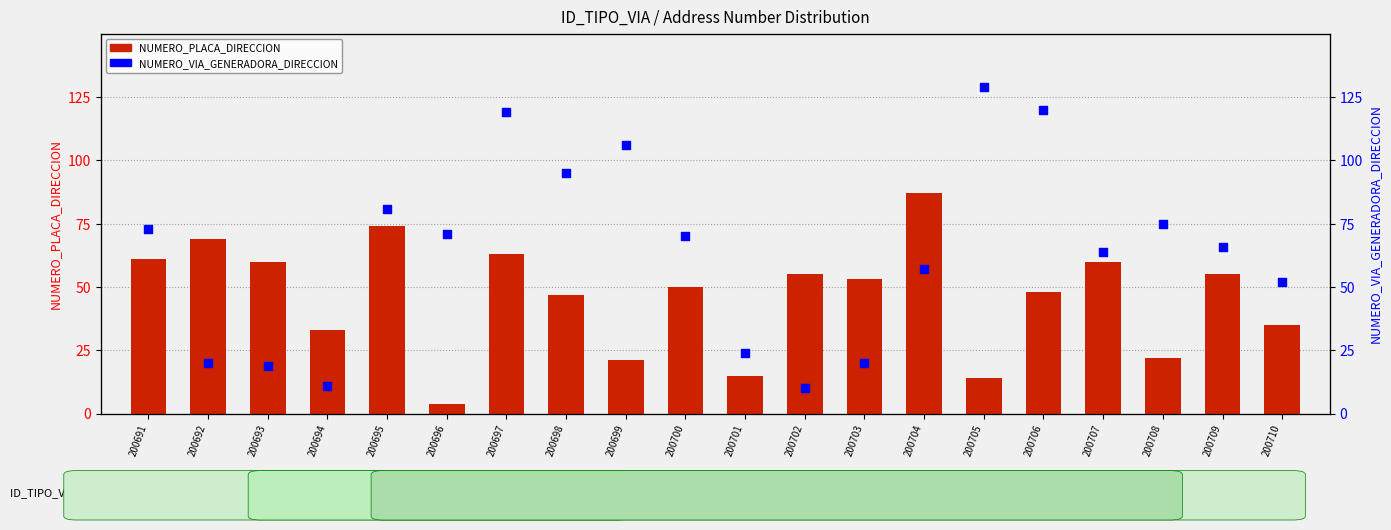

At how many categories does at least one series exceed 21?

20